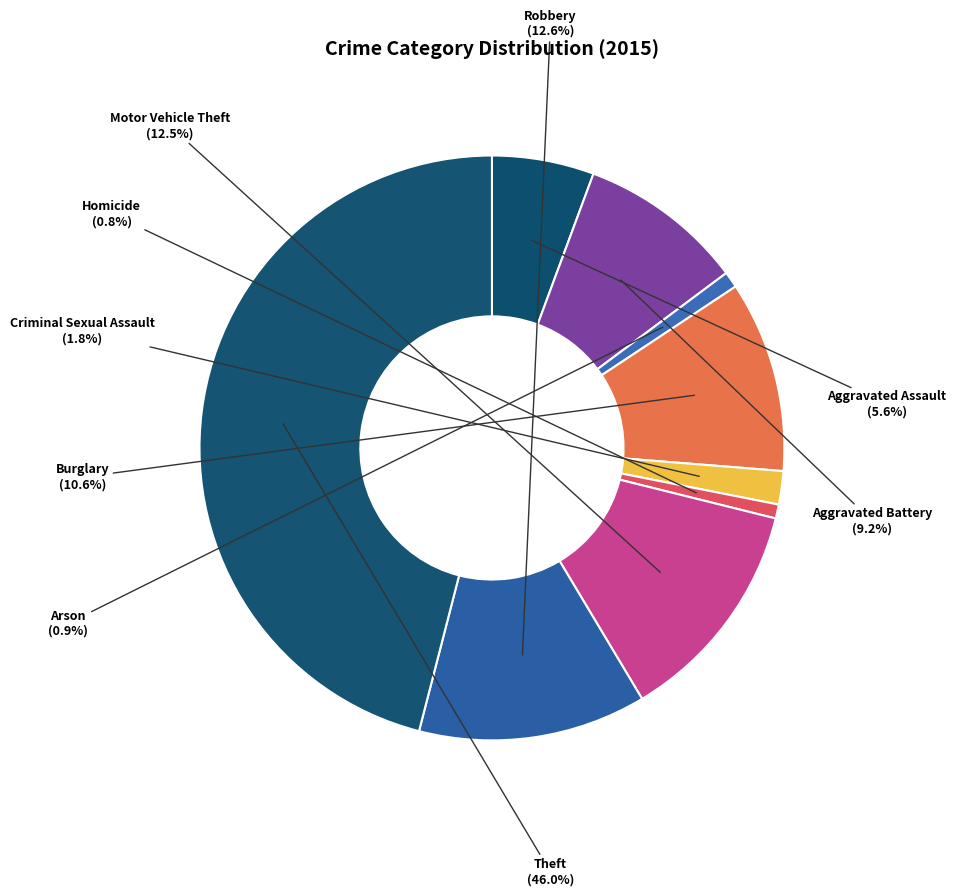

Is there any slice that represents more than half of the pie?

No